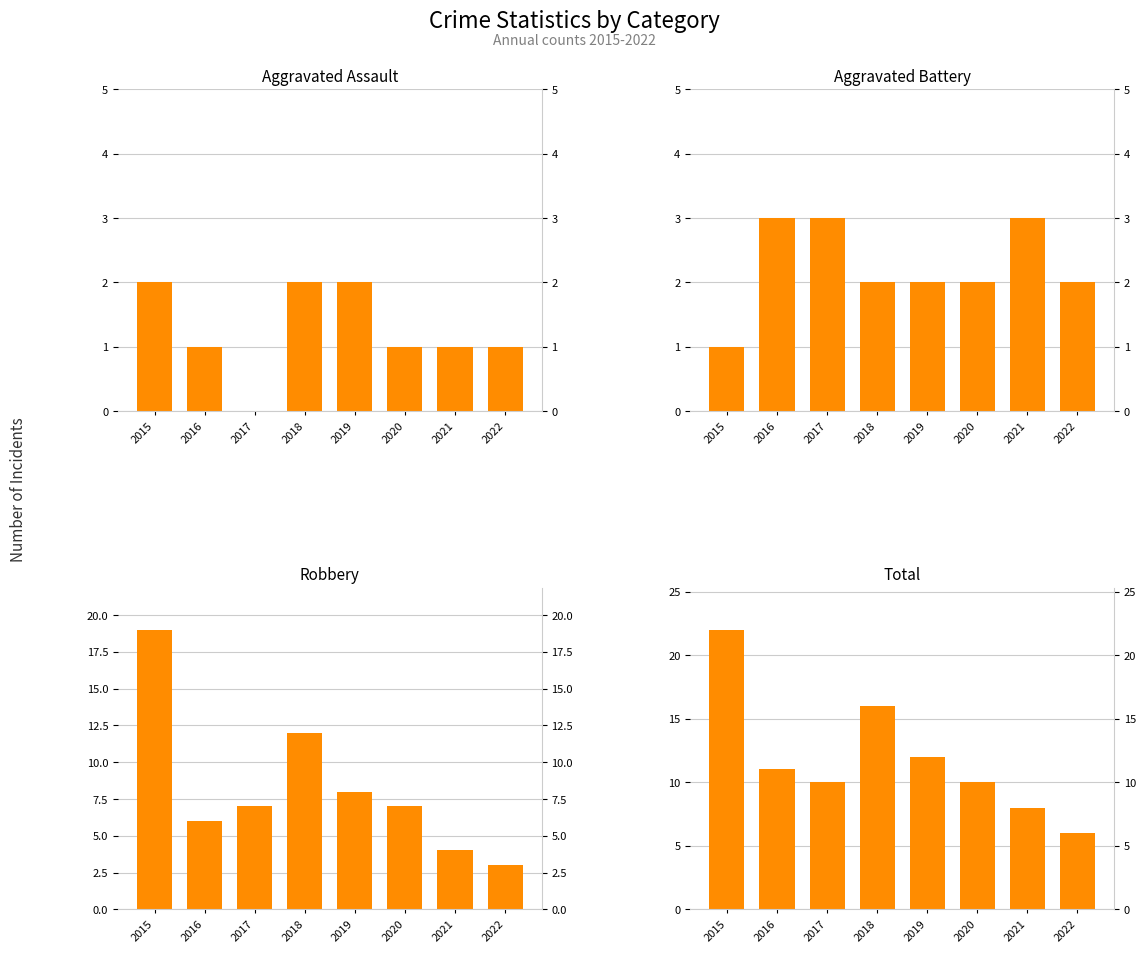

Reading left to right, list all the values displayed in this chart.

Aggravated Assault: 2	1	0	2	2	1	1	1
Aggravated Battery: 1	3	3	2	2	2	3	2
Robbery: 19	6	7	12	8	7	4	3
Total: 22	11	10	16	12	10	8	6